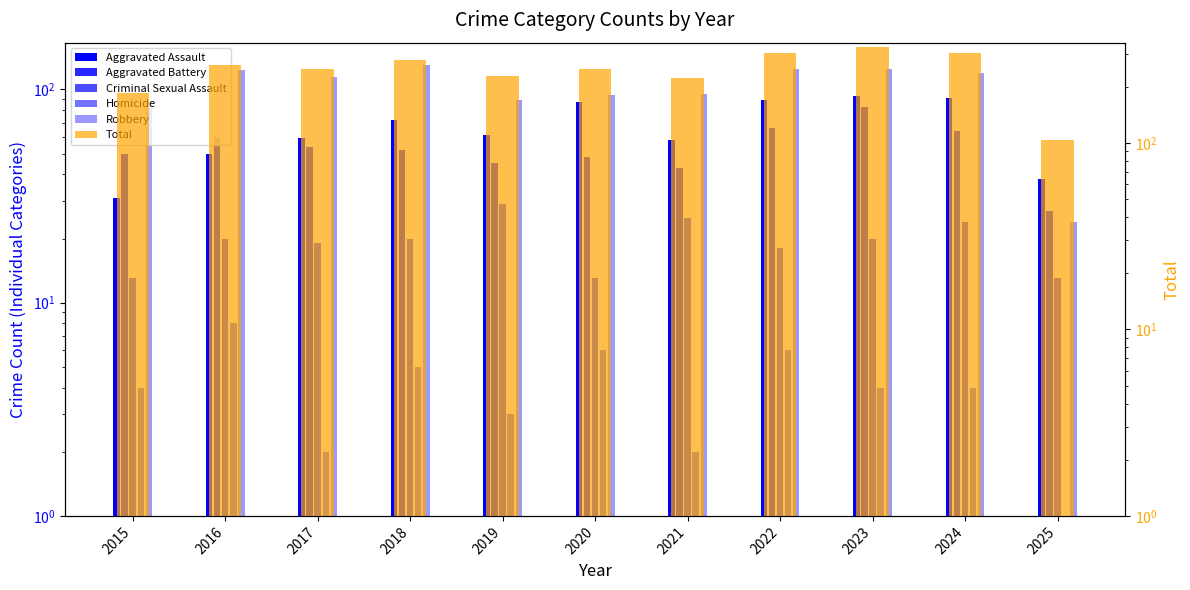

Are the bars grouped side by side (vs. stacked)?

Yes